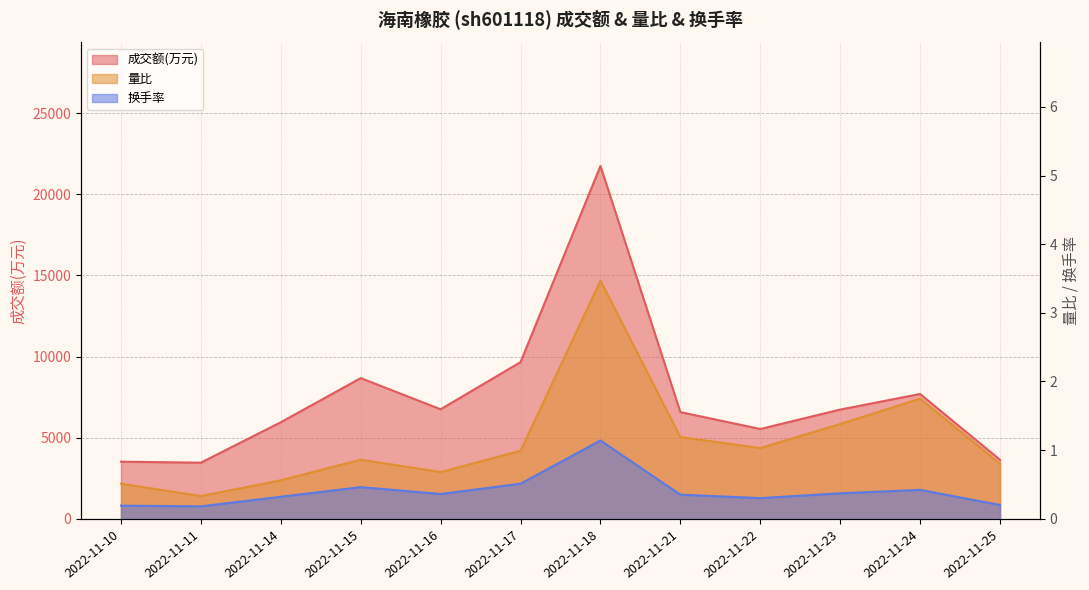

What is the total value across all series at 2022-11-18?

21757.6